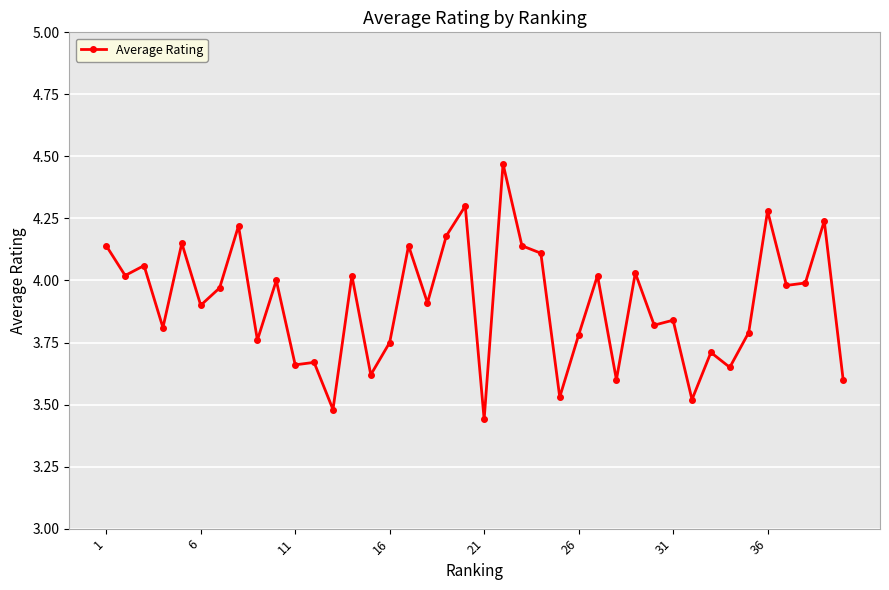

What is the sum of all values?

156.3